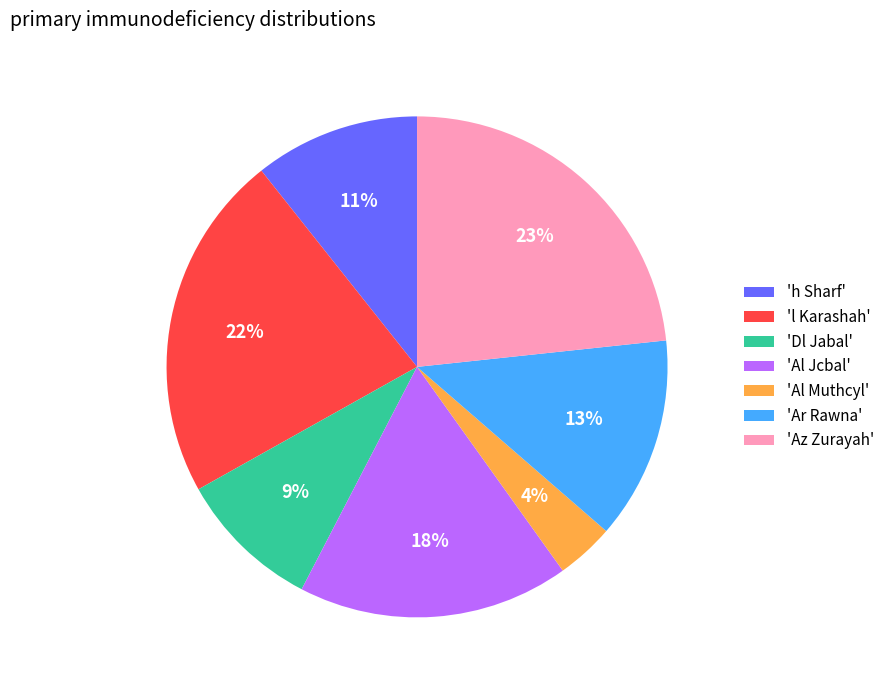

To the nearest percent, what percentage of the pie is 'h Sharf'?

11%